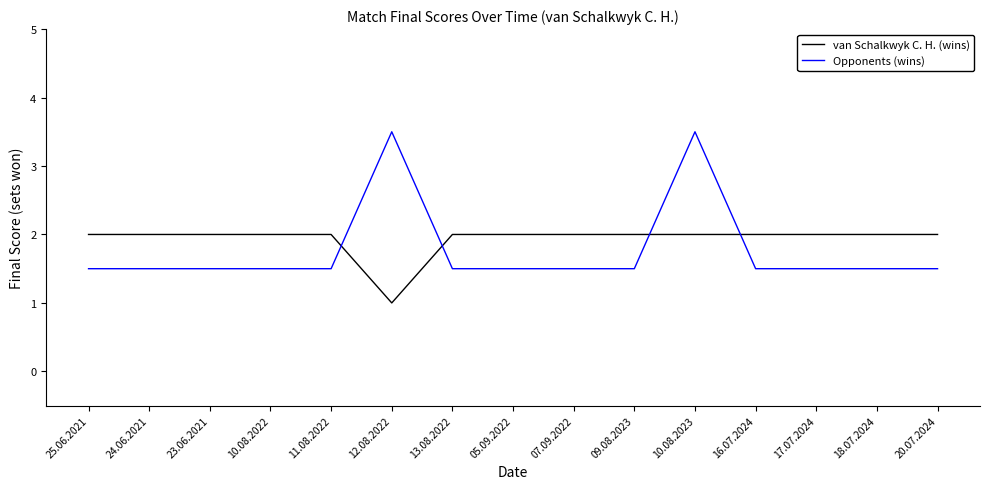

How many times do Opponents (wins) and van Schalkwyk C. H. (wins) cross each other?

4